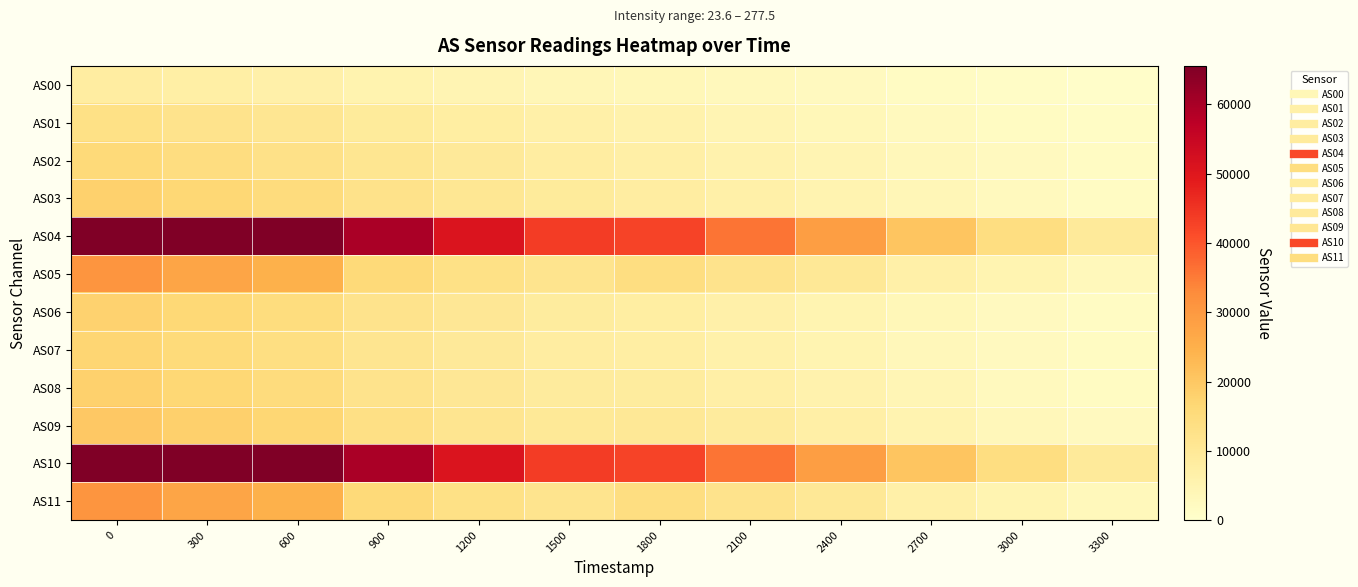

List the series in order of their peak value, lowest first.

AS00, AS01, AS02, AS07, AS06, AS08, AS03, AS09, AS05, AS11, AS04, AS10